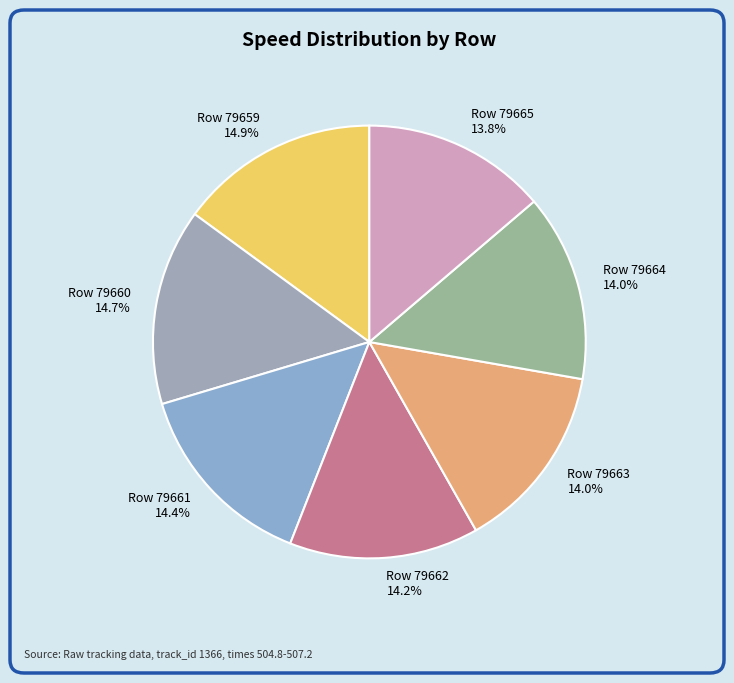

To the nearest percent, what is the combined percentage of Row 79660 and Row 79664?

29%